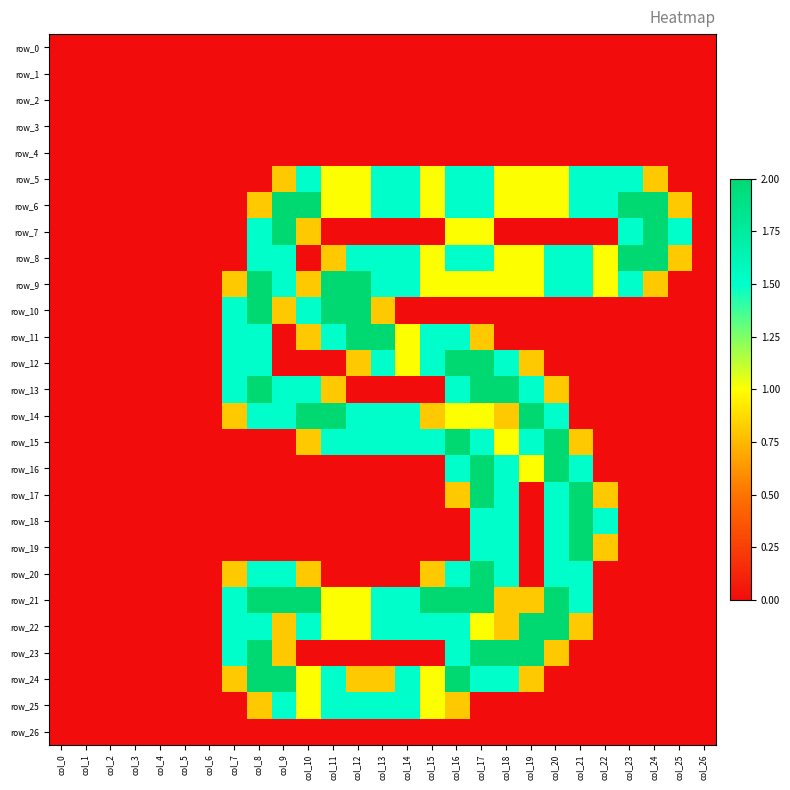

True or false: row_5 has a value of 0.0 at col_6.

True